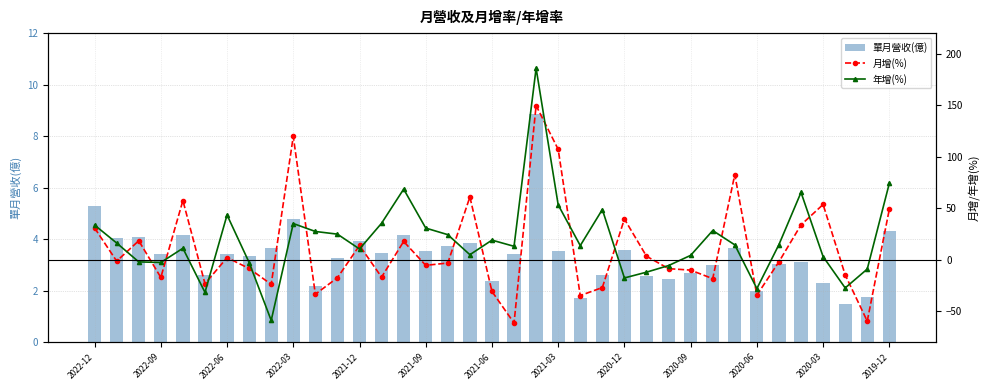

The 單月營收(億) series shows 3.5 at 2021-09. True or false?

True